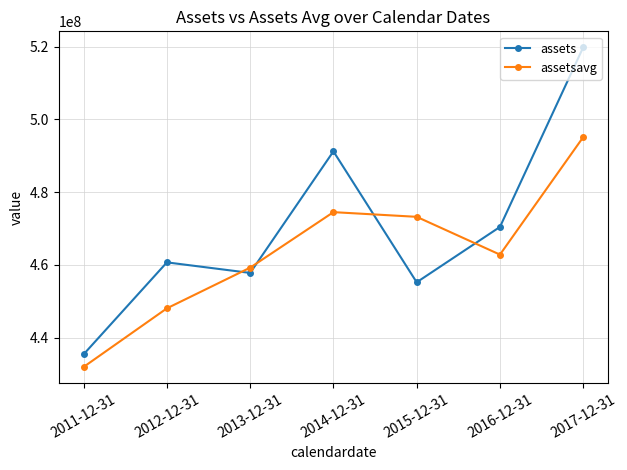

True or false: assets has more than 1 points higher than both neighbors.

True